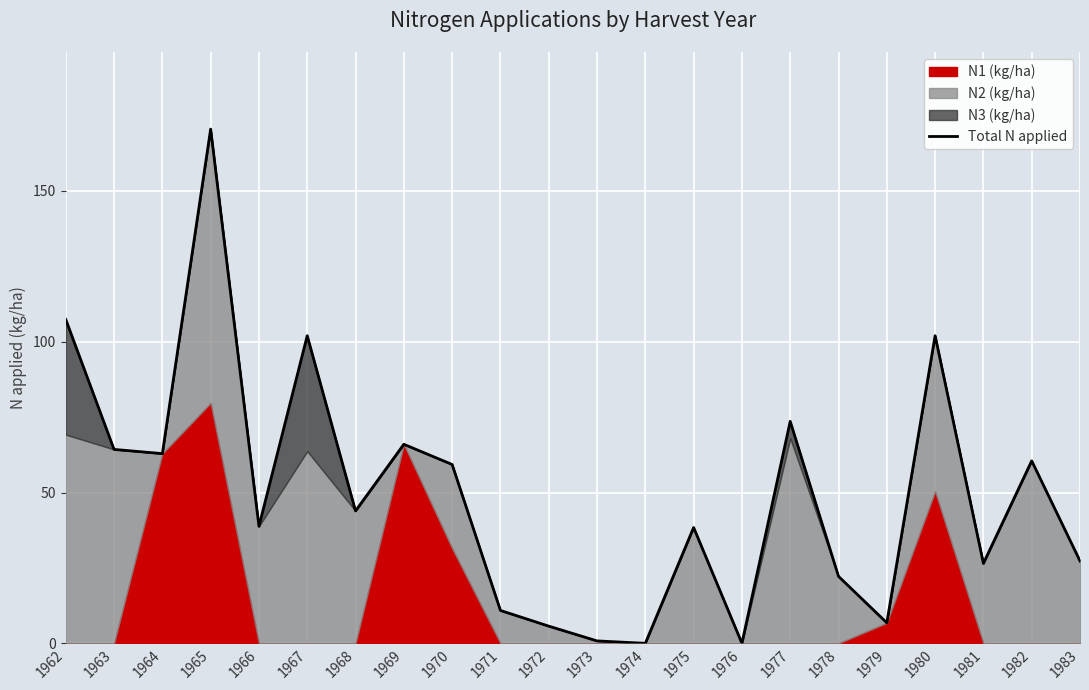

List the labels in order of value, smallest first.

1974, 1976, 1973, 1972, 1979, 1971, 1978, 1981, 1983, 1975, 1966, 1968, 1970, 1982, 1964, 1963, 1969, 1977, 1967, 1980, 1962, 1965